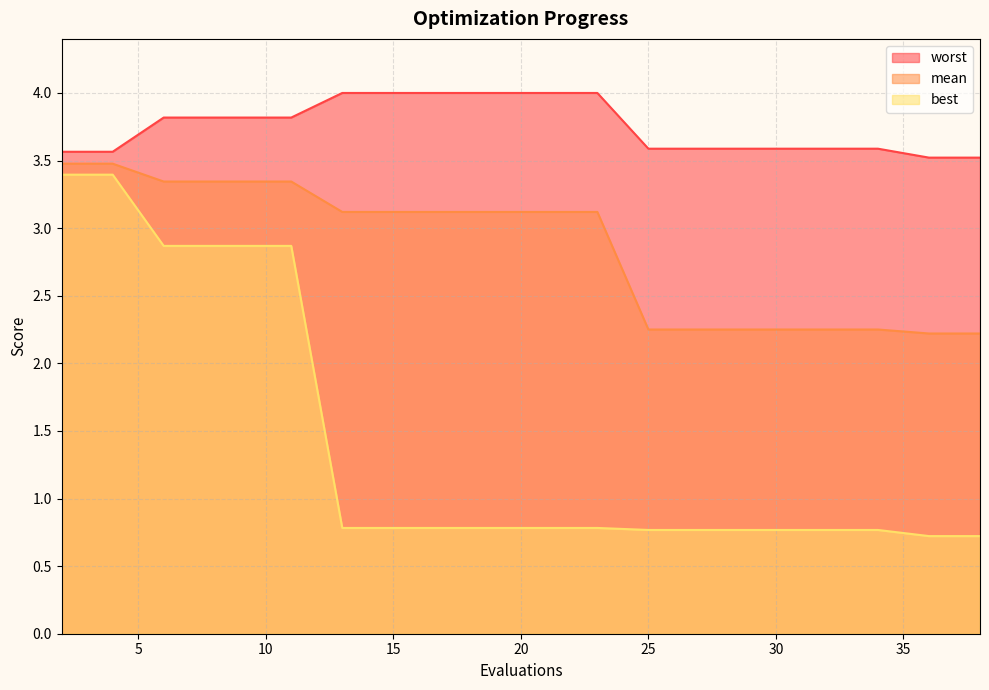

At which category is the sum across all series the highest?

2